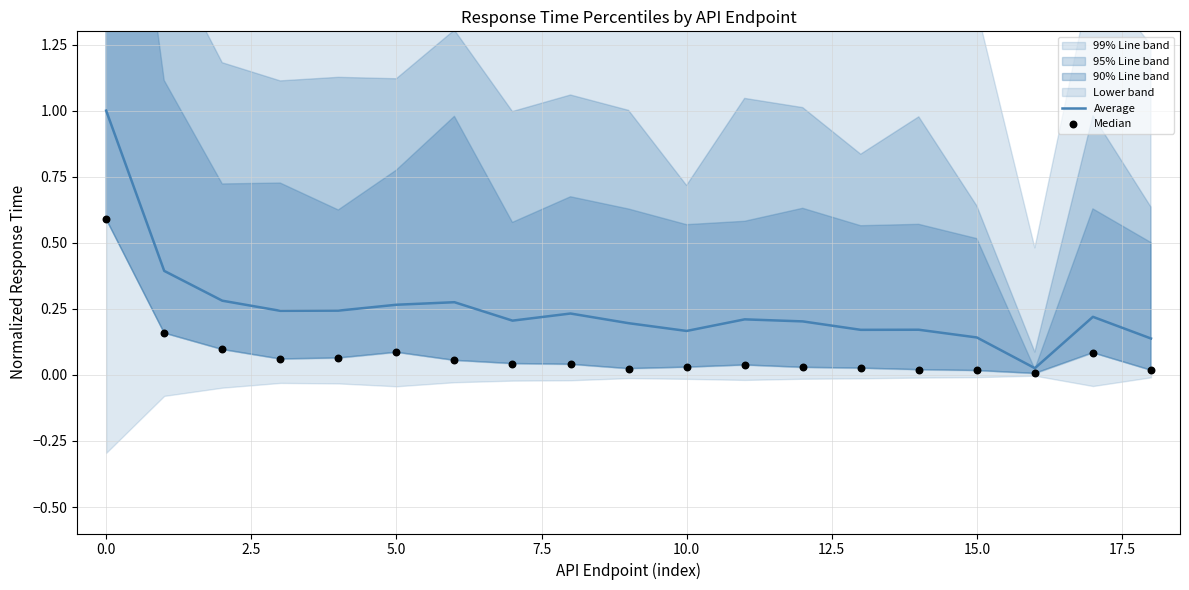

The Average series shows 0.0 at 10.0. True or false?

False